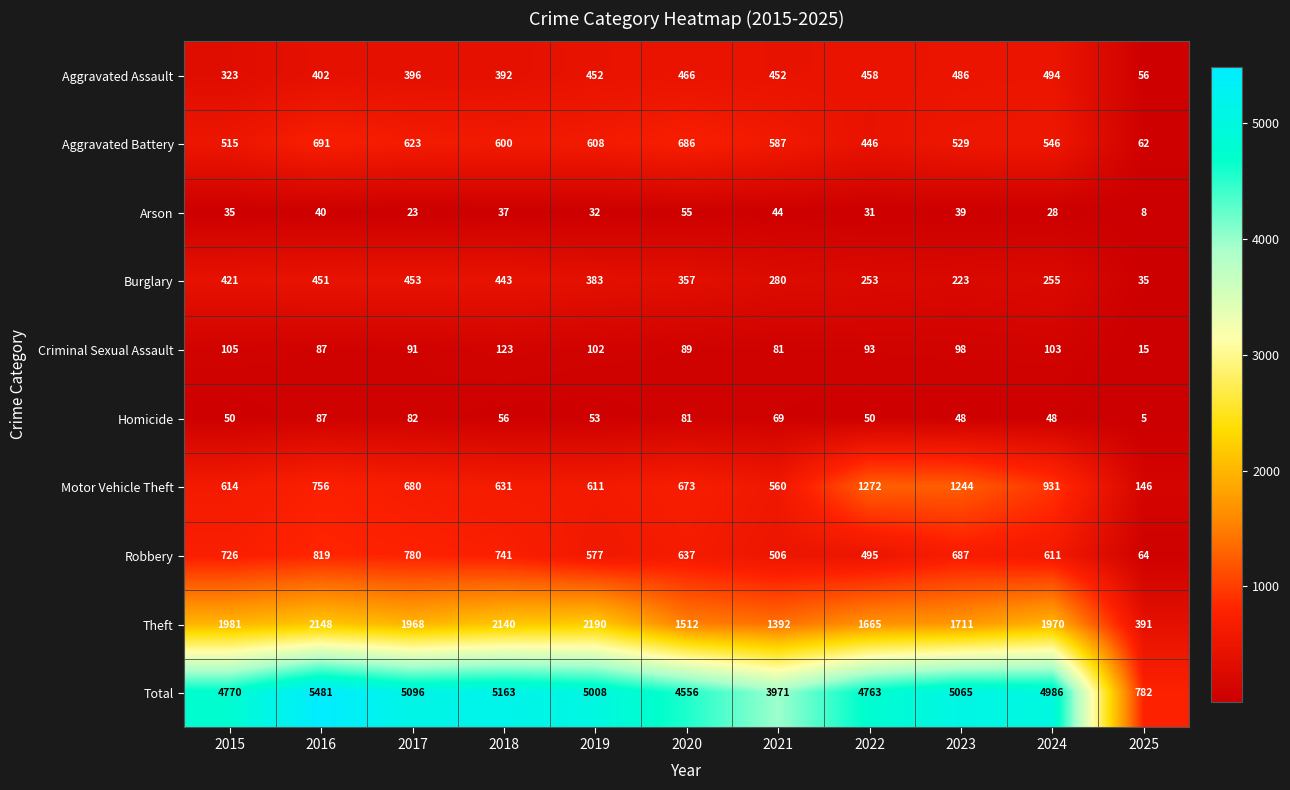

What is the difference between the second highest and minimum values in the Motor Vehicle Theft series?

1098